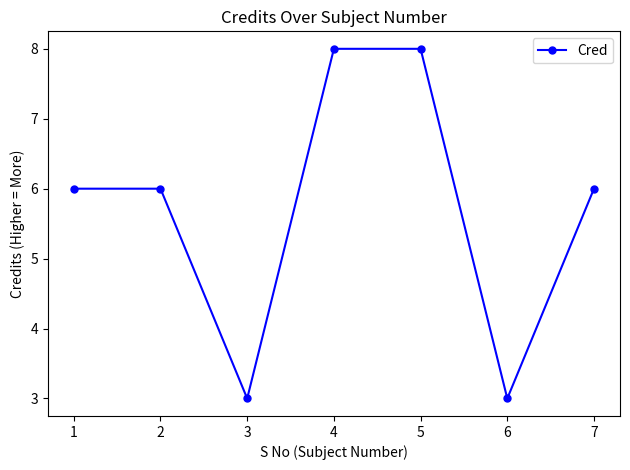

What is the ratio of the value at 6 to the value at 2?

0.5